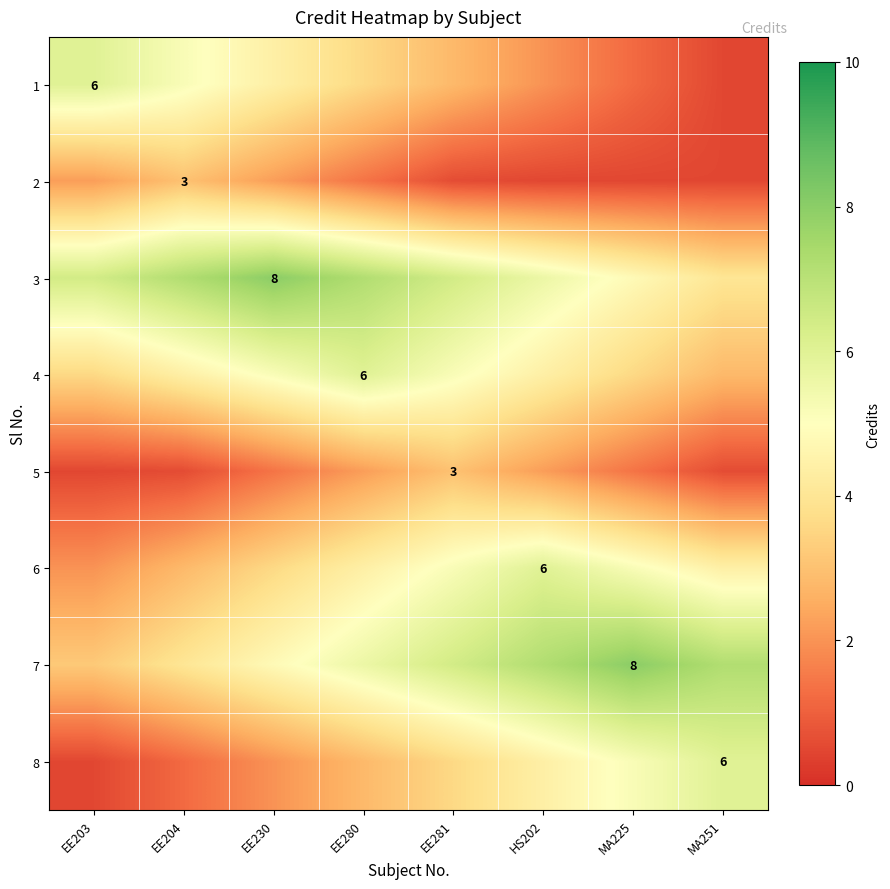

What is the difference between the maximum and second lowest values in the 6 series?

3.2